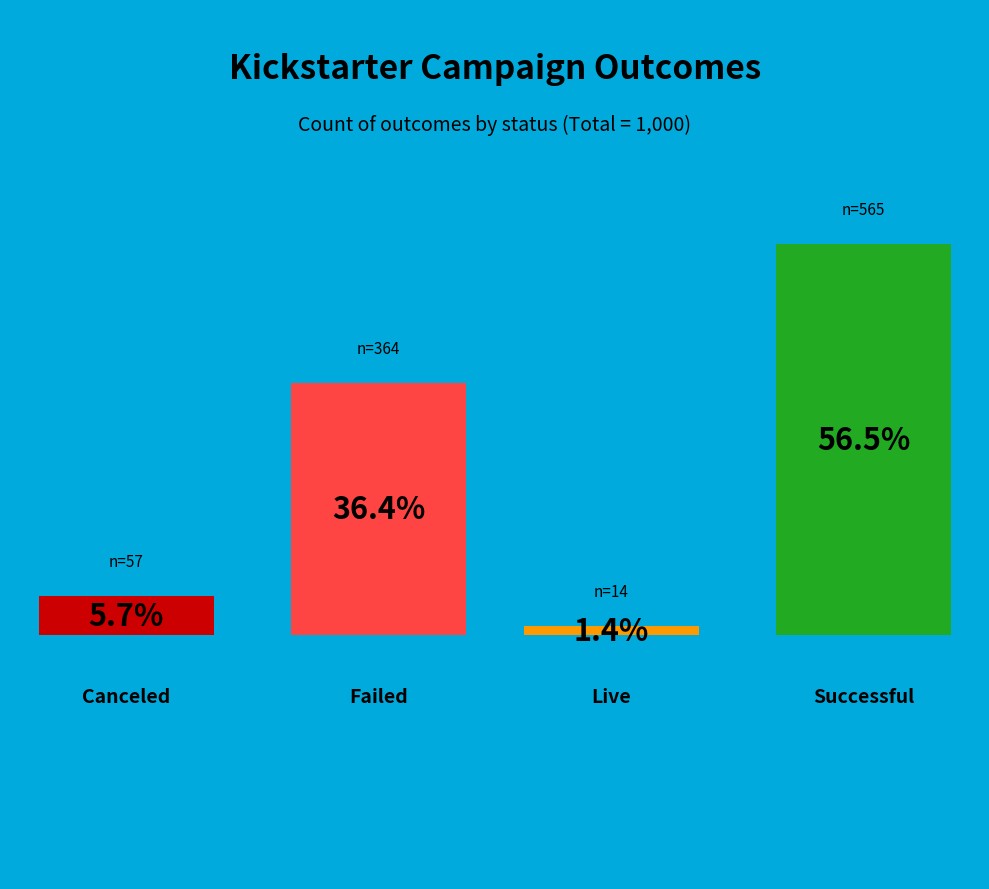

What is the majority slice?

successful